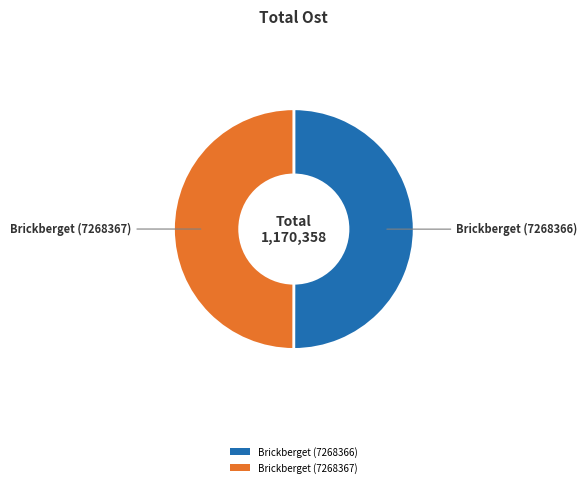

The Brickberget (7268367) slice represents 50% of the pie. True or false?

True